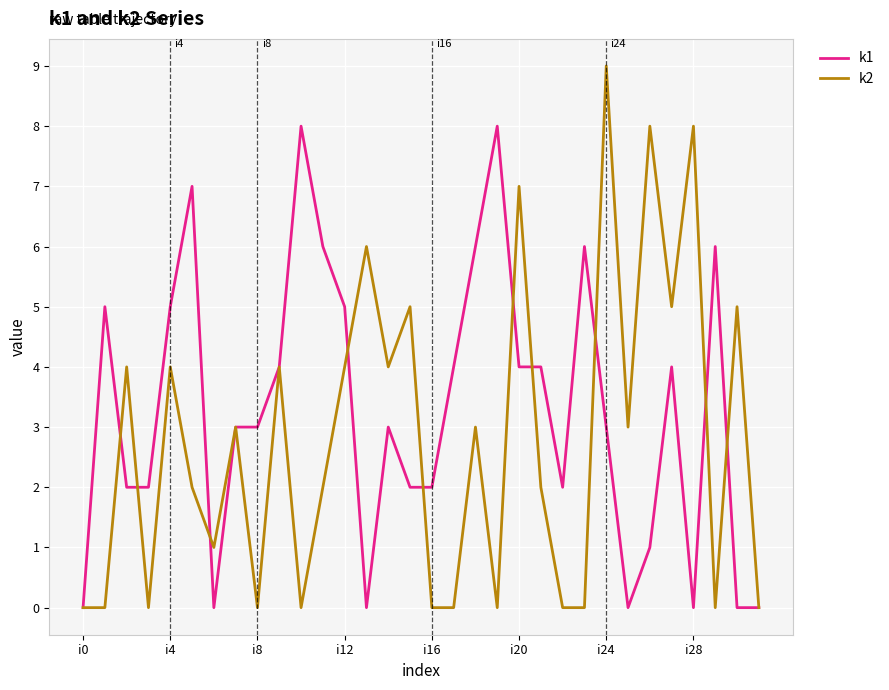

Does the chart display data point markers on the line(s)?

No